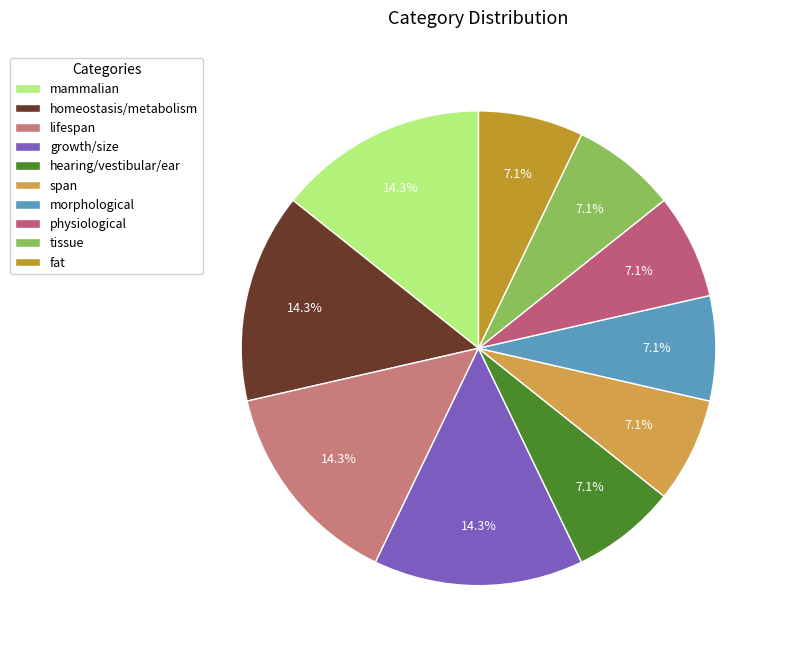

To the nearest percent, what portion does hearing/vestibular/ear represent?

7%